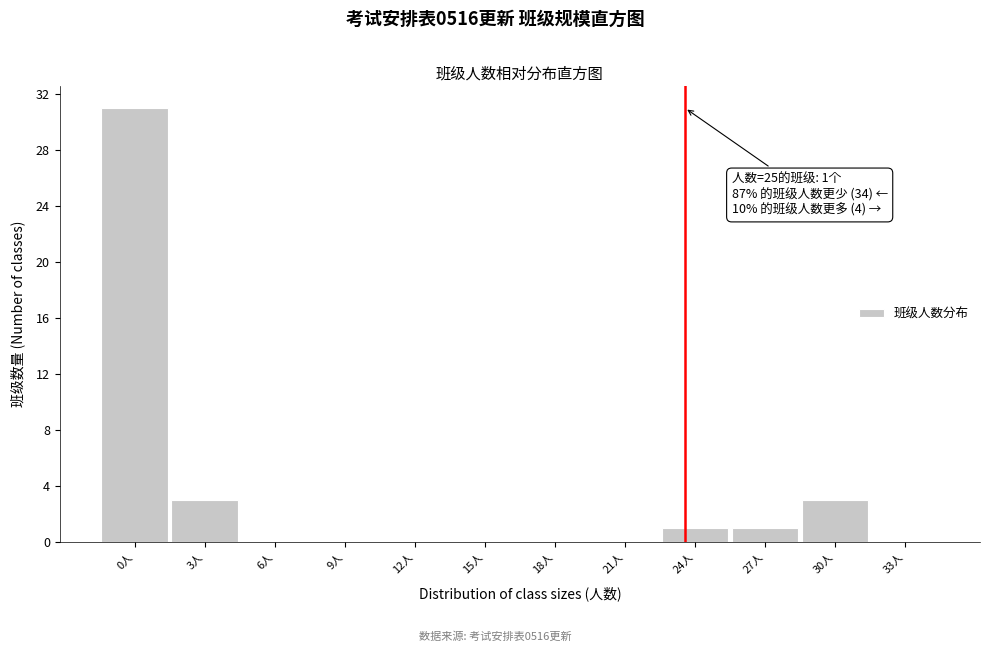

Reading left to right, what are all the values shown in this chart?

0人=31	3人=3	6人=0	9人=0	12人=0	15人=0	18人=0	21人=0	24人=1	27人=1	30人=3	33人=0